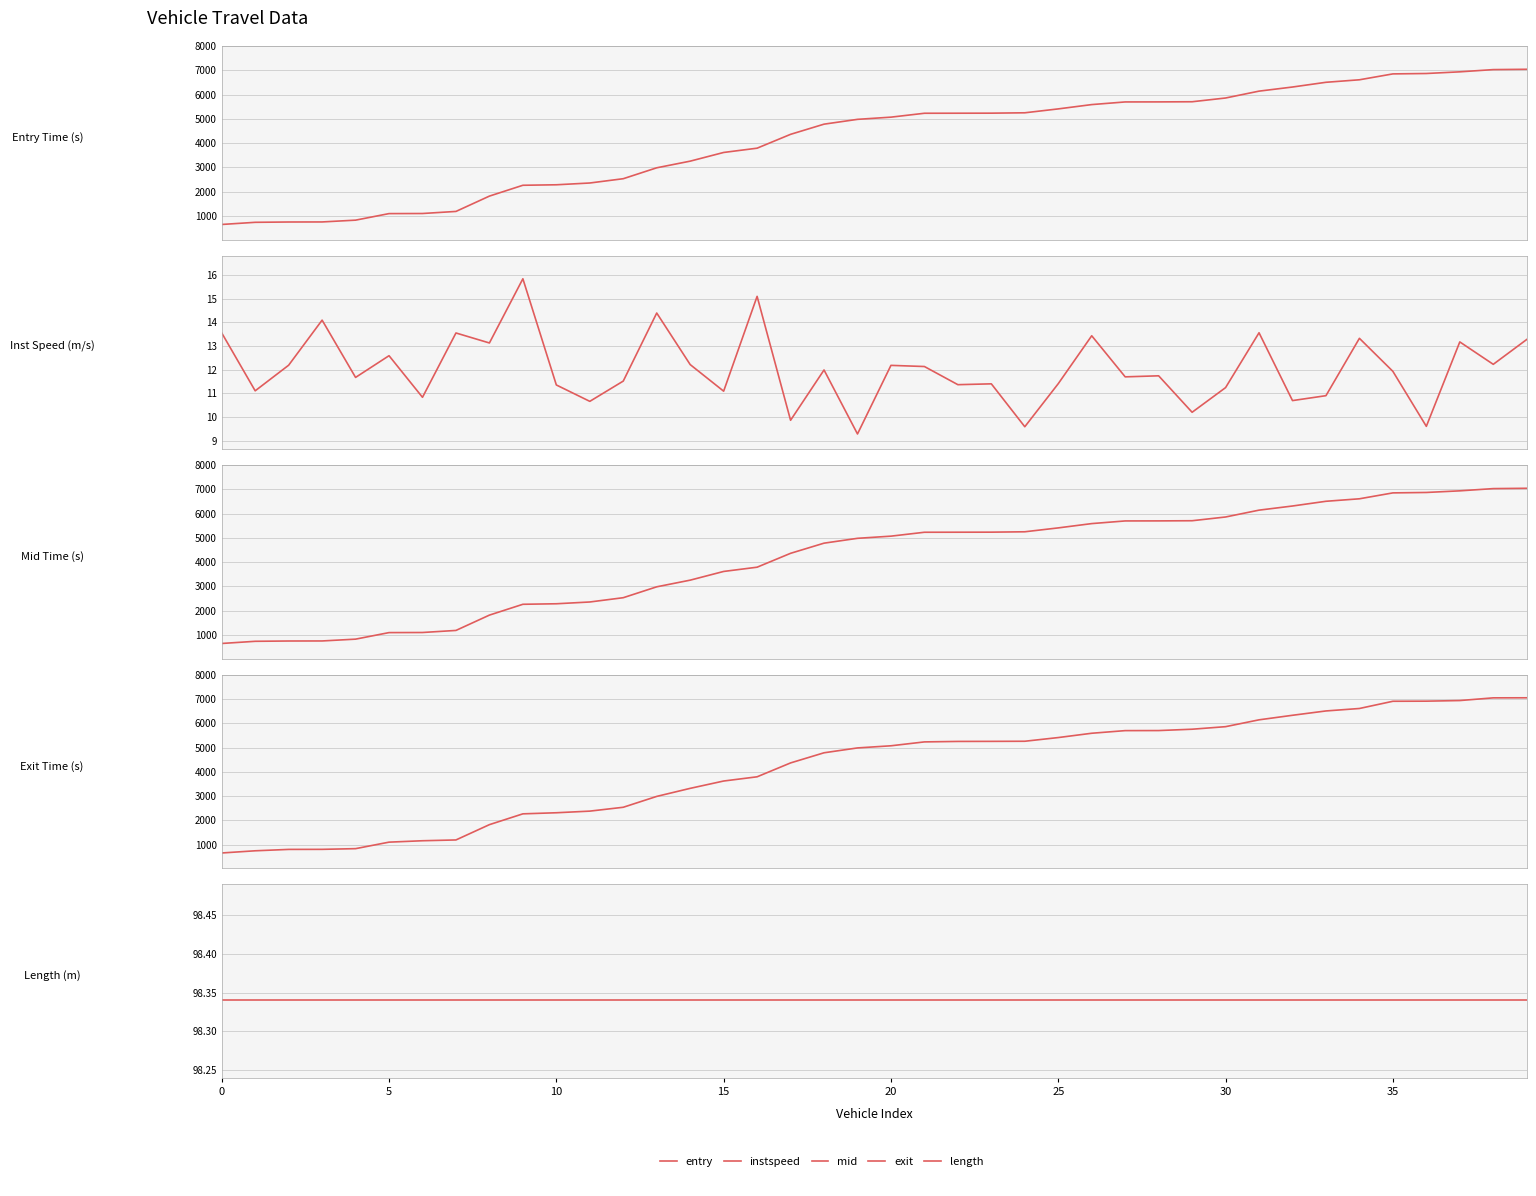

What is the label of the 29th point from the right?

11